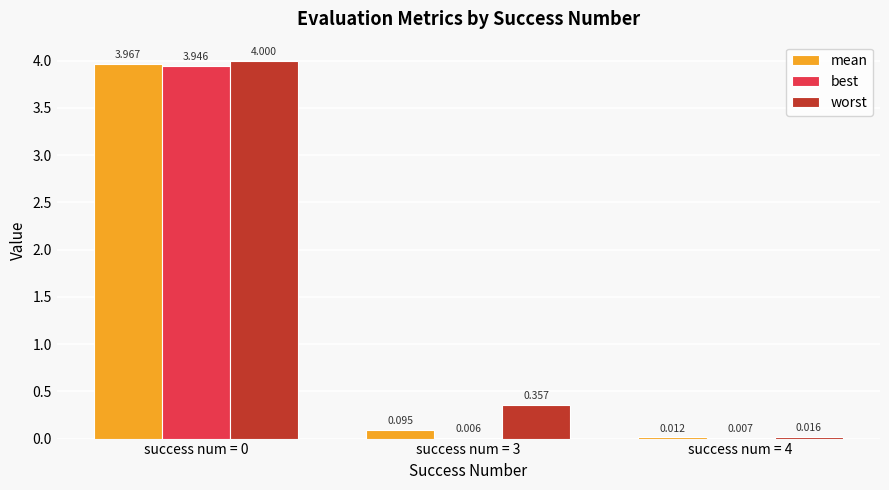

What are all the series names shown in the legend?

mean, best, worst